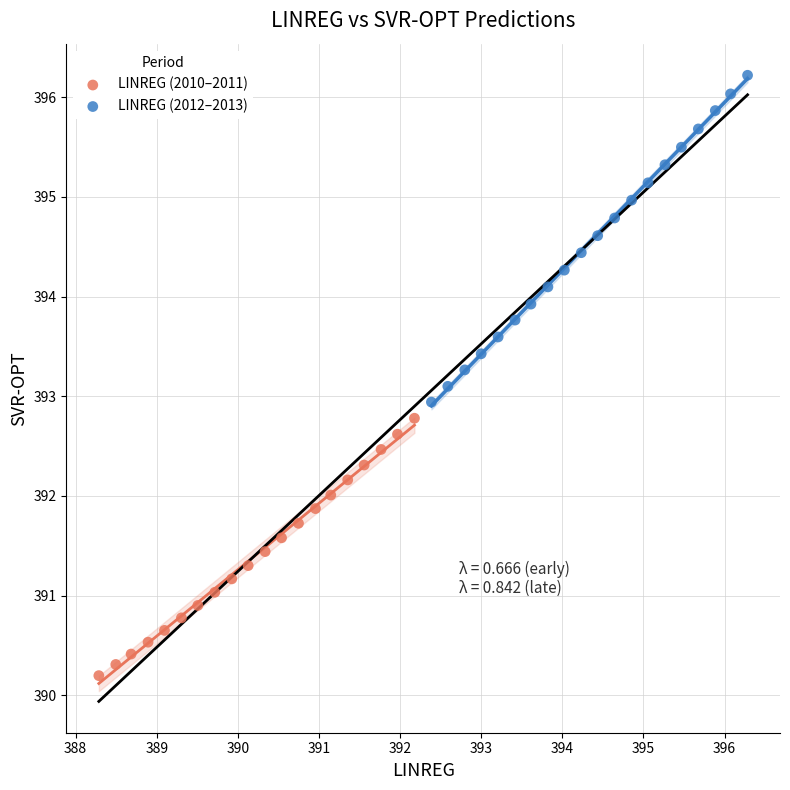

Which series contains the highest Y value?

LINREG (2012–2013)